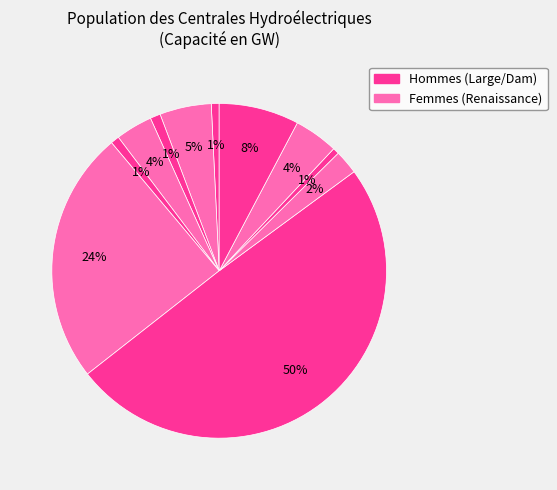

Count the number of slices in the pie.

11